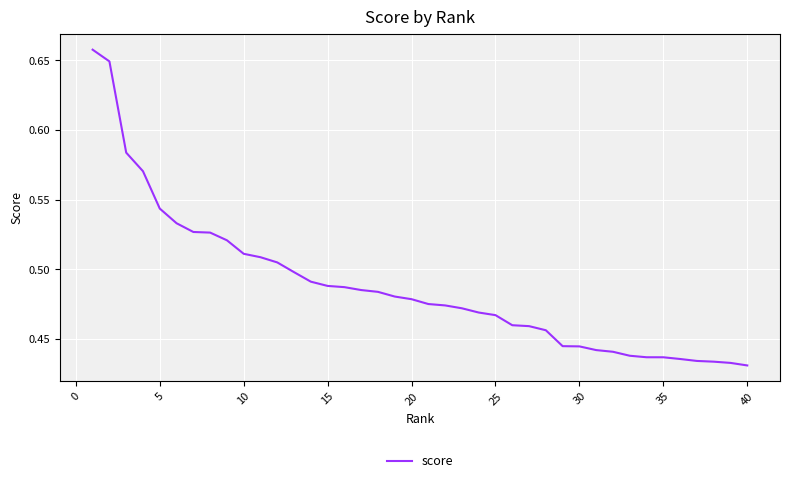

What is the difference between the maximum and minimum values?

0.2